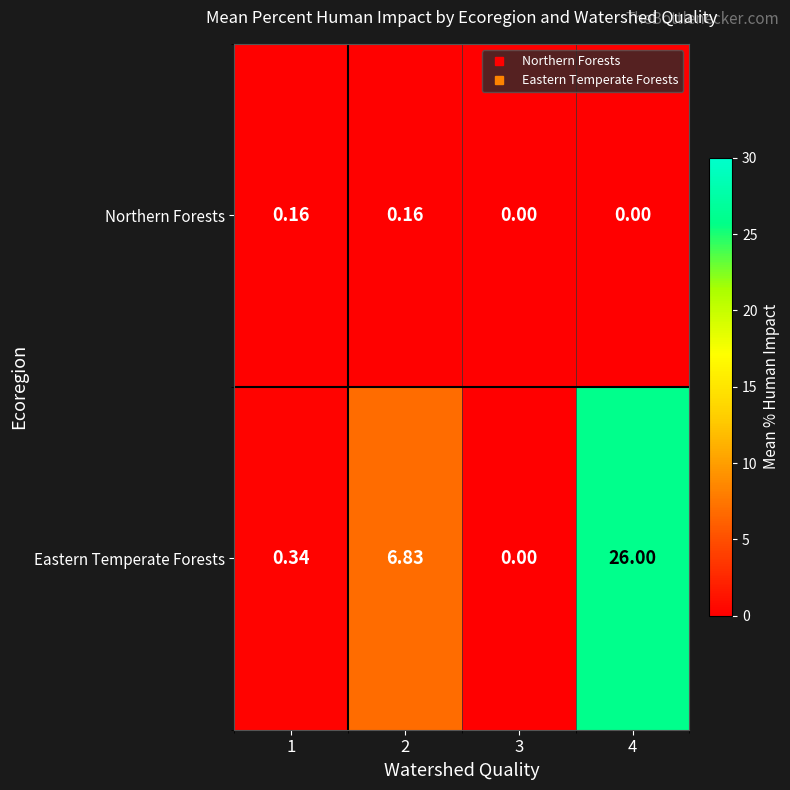

Which series has the largest total across all categories?

Eastern Temperate Forests